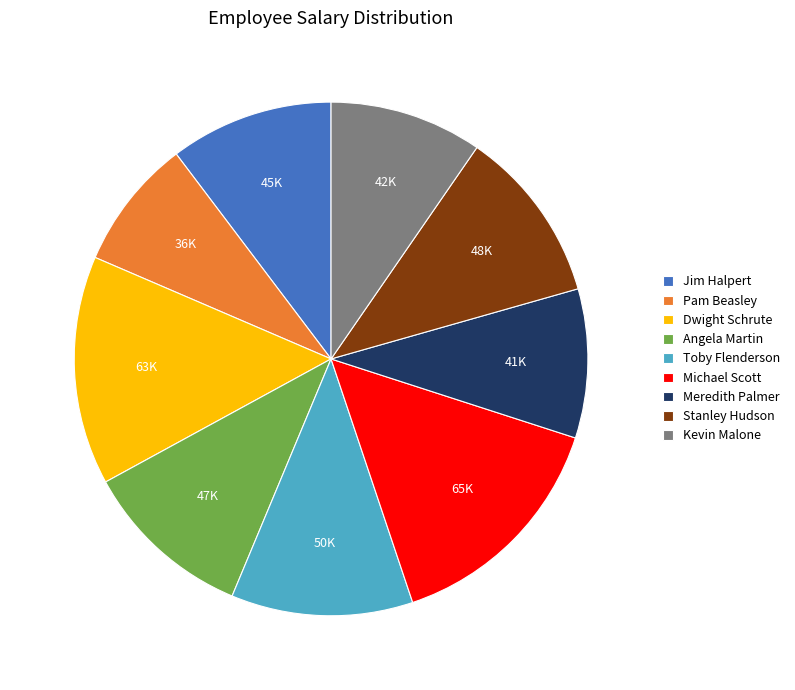

Count the number of slices in the pie.

9